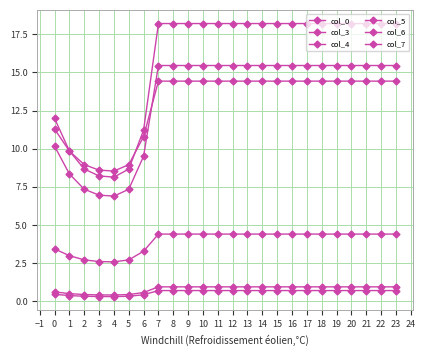

How many lines are shown in the chart?

6